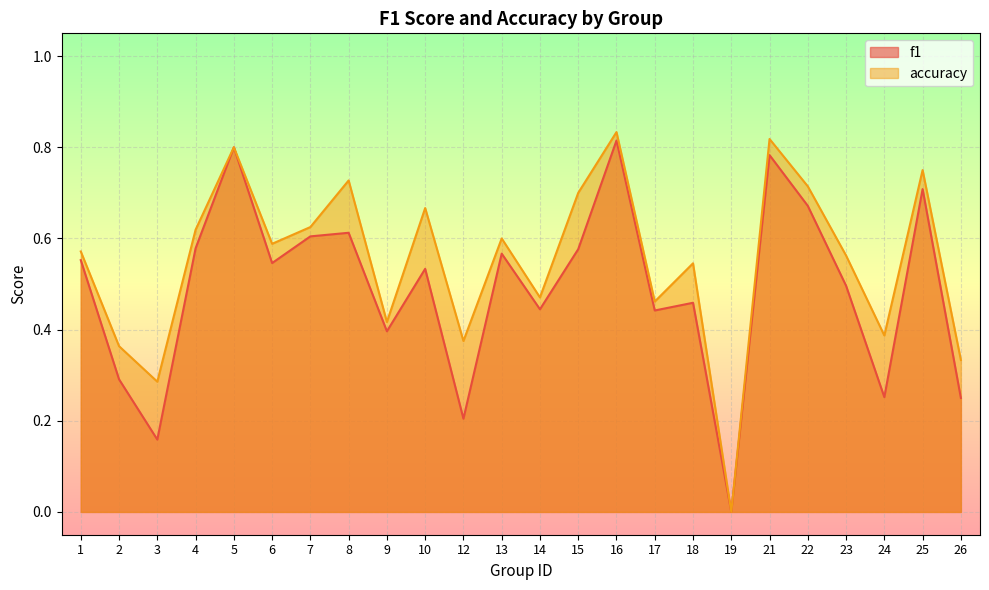

Between 2 and 12, which series saw the biggest shift?

f1